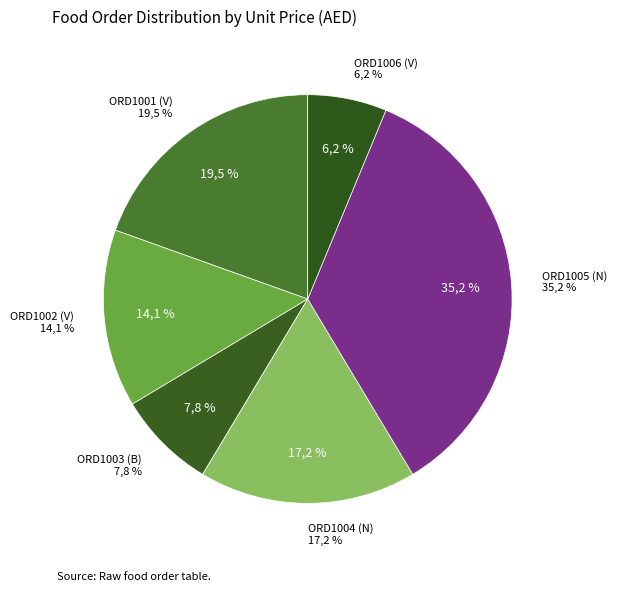

Which slice is the smallest?

ORD1006 (V)